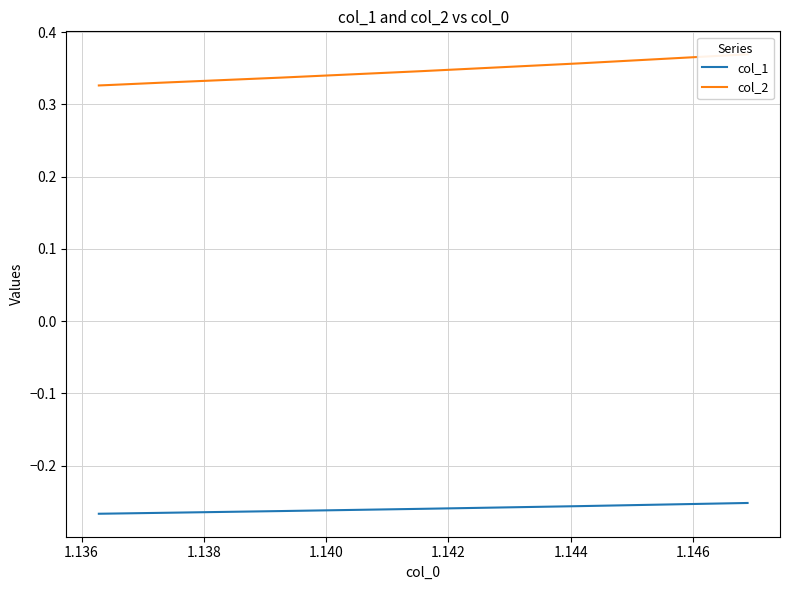

What is the value of the col_2 point at the 5th from the left?

0.3